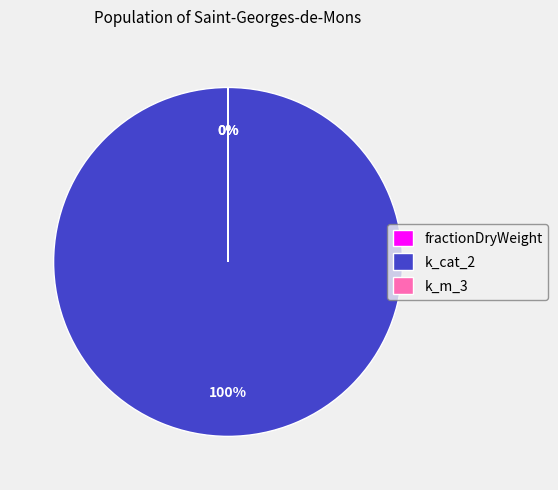

What is the largest slice in the pie chart?

k_cat_2